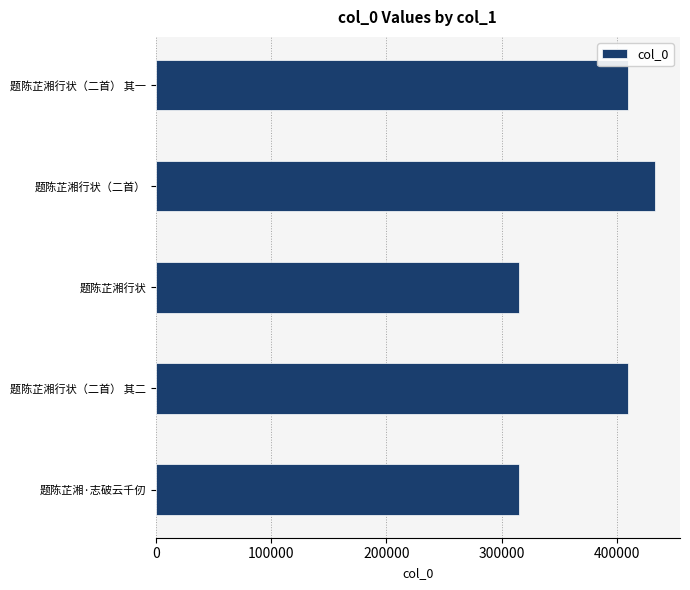

What is the maximum value shown in the chart?

433015